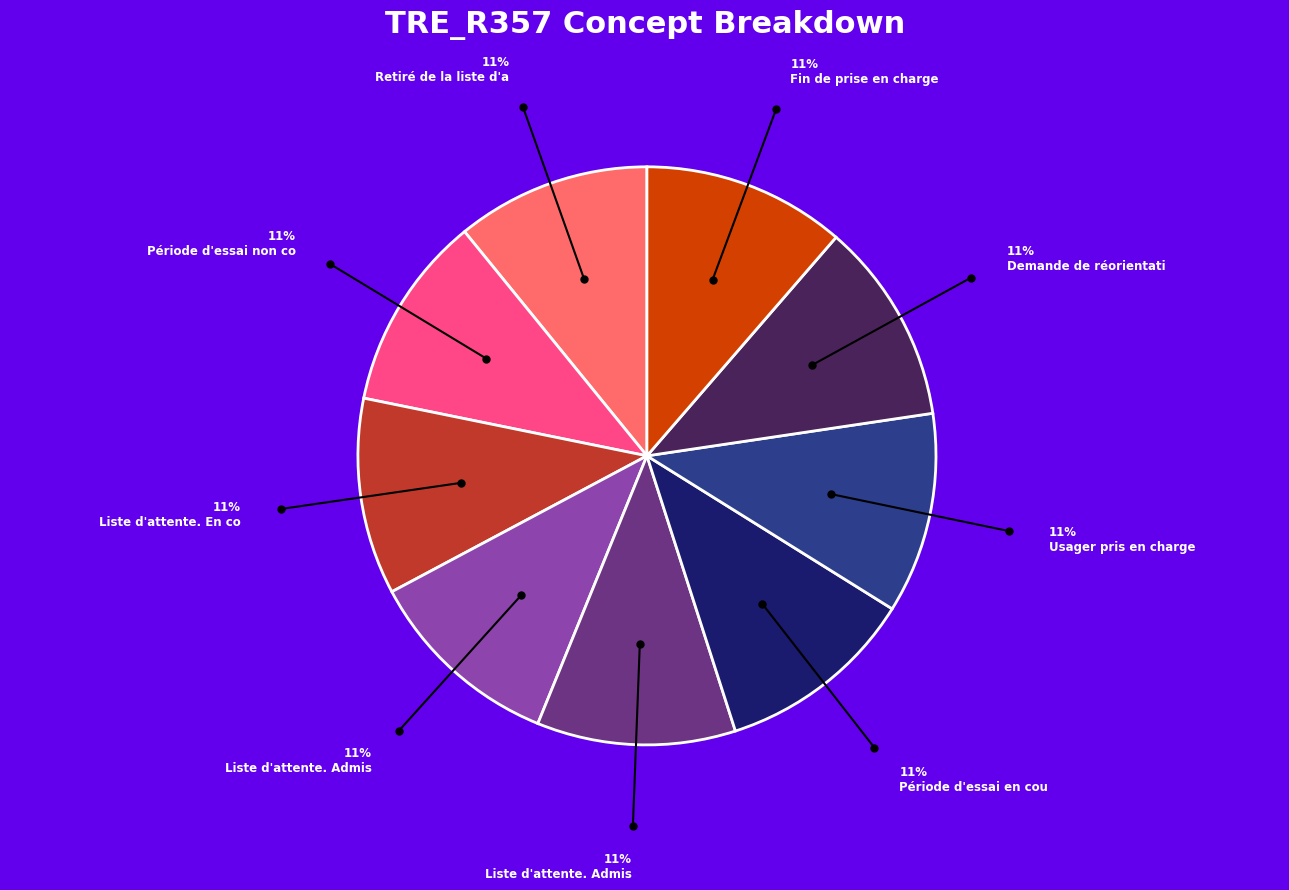

Does any single category account for the majority?

No